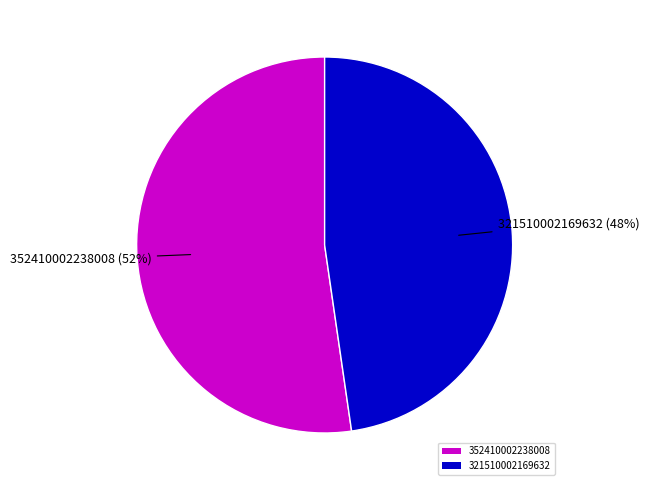

Is there a majority slice in this chart?

Yes